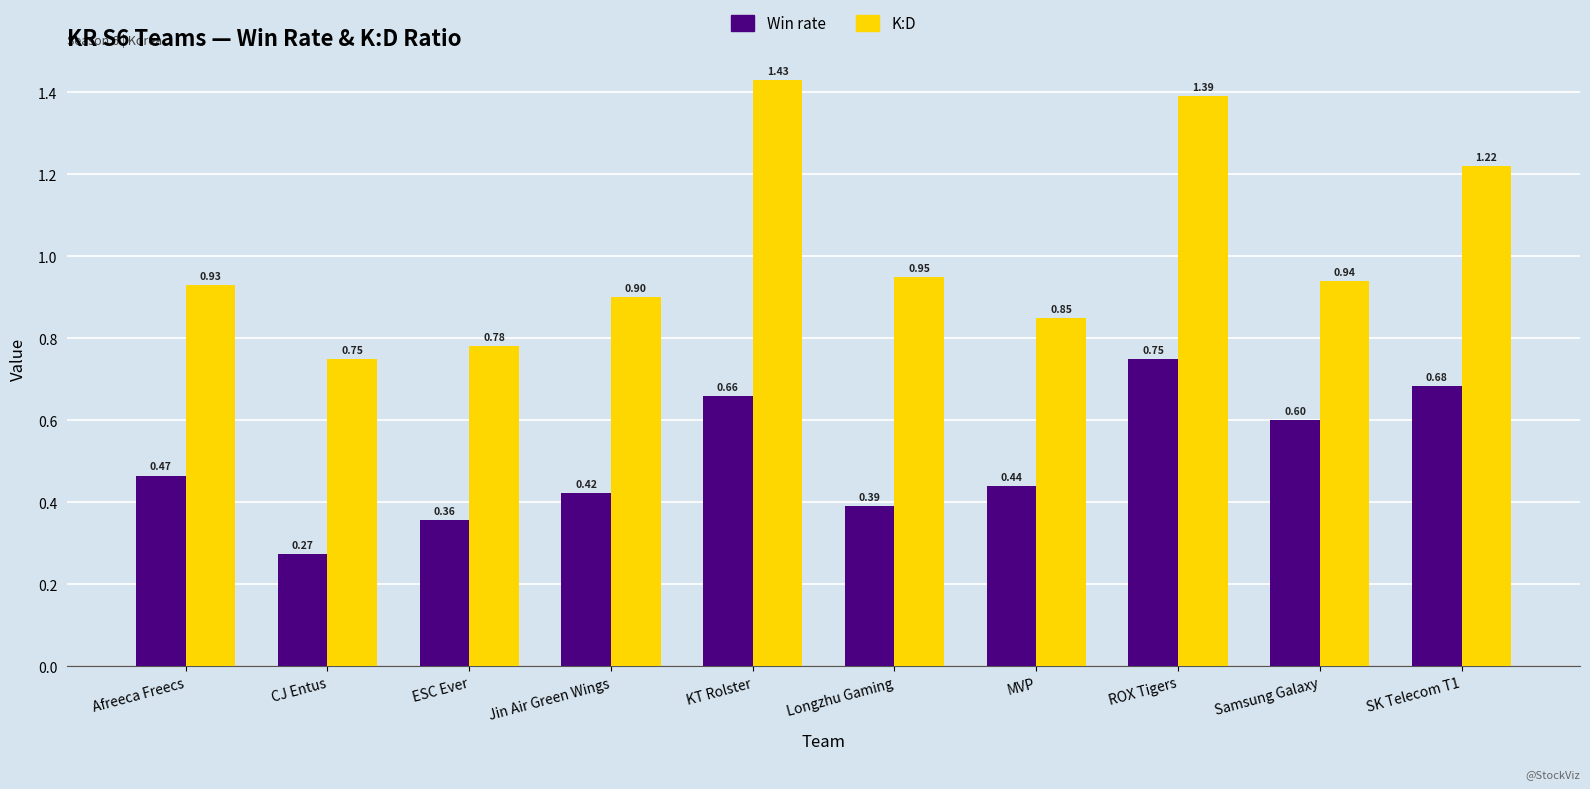

Which series has the largest total across all categories?

K:D